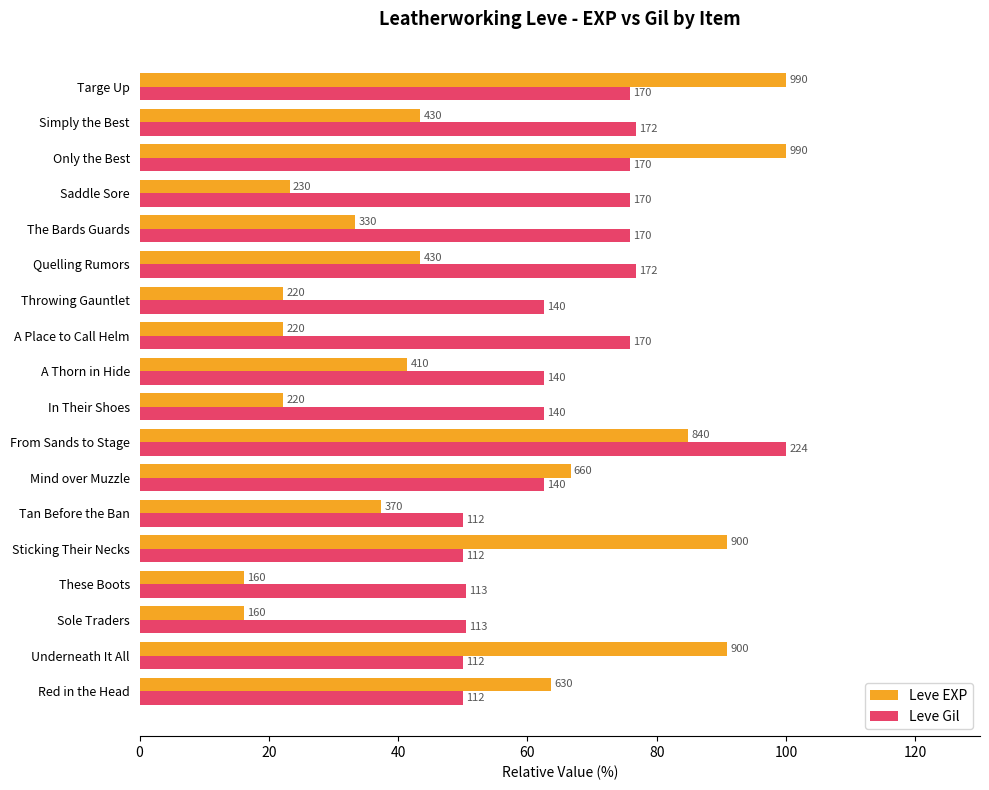

What are all the series names shown in the legend?

Leve EXP, Leve Gil